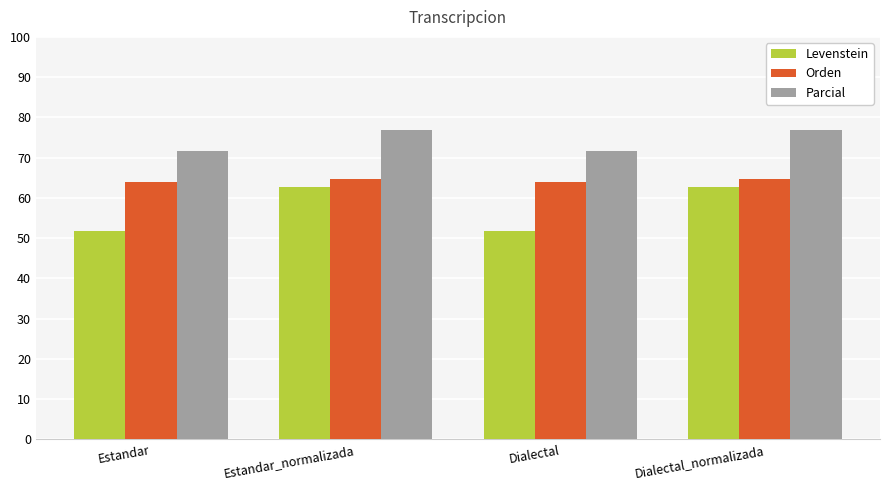

How many groups of bars are there?

4